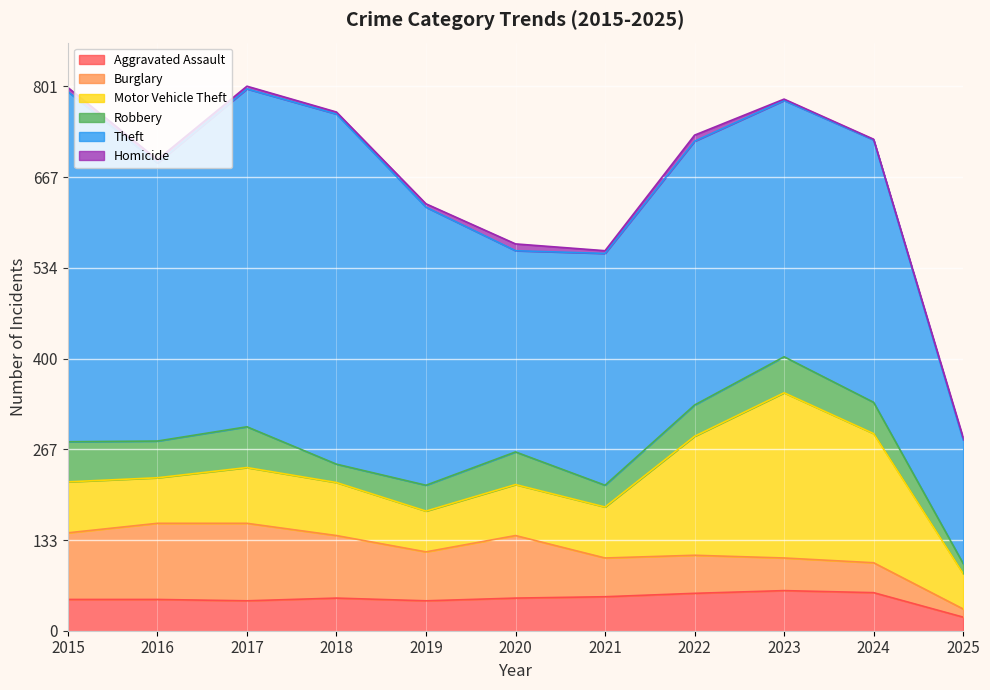

Reading left to right, list all the values displayed in this chart.

Aggravated Assault: 2015=46	2016=46	2017=44	2018=48	2019=44	2020=48	2021=50	2022=55	2023=59	2024=56	2025=20
Burglary: 2015=98	2016=112	2017=114	2018=92	2019=72	2020=92	2021=57	2022=56	2023=48	2024=44	2025=12
Motor Vehicle Theft: 2015=75	2016=67	2017=82	2018=78	2019=60	2020=75	2021=75	2022=175	2023=243	2024=190	2025=52
Robbery: 2015=59	2016=54	2017=60	2018=27	2019=38	2020=48	2021=32	2022=46	2023=53	2024=46	2025=15
Theft: 2015=515	2016=409	2017=497	2018=515	2019=409	2020=296	2021=341	2022=388	2023=377	2024=386	2025=182
Homicide: 2015=6	2016=5	2017=4	2018=3	2019=5	2020=10	2021=4	2022=9	2023=2	2024=1	2025=3